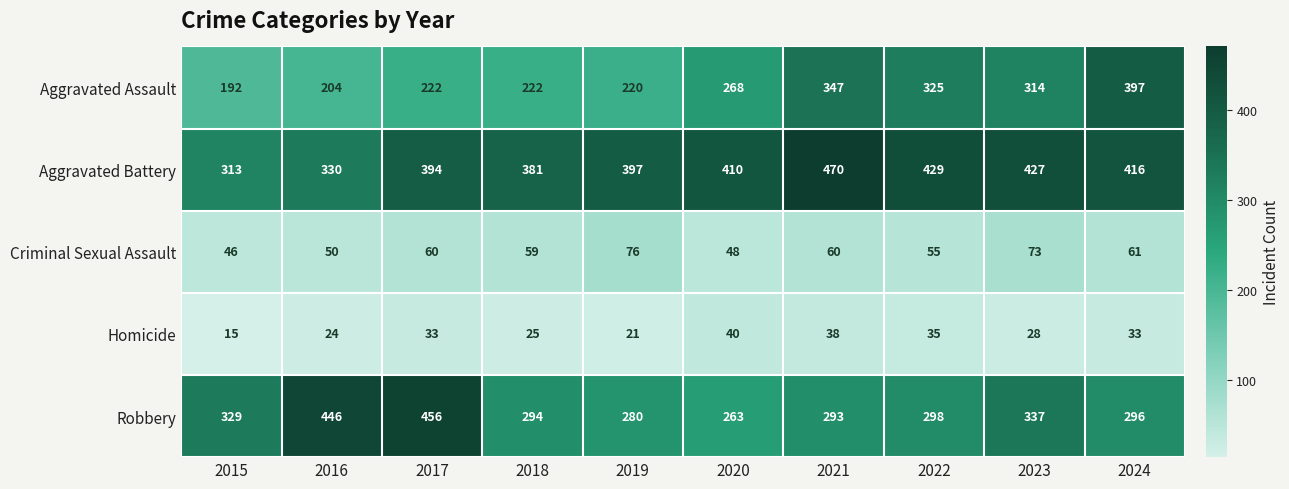

Which series has the largest total across all categories?

Aggravated Battery